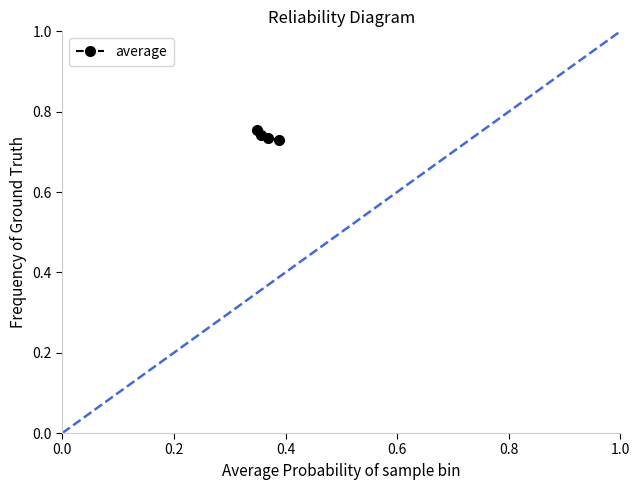

What is the value of the 1st point from the left?

0.7